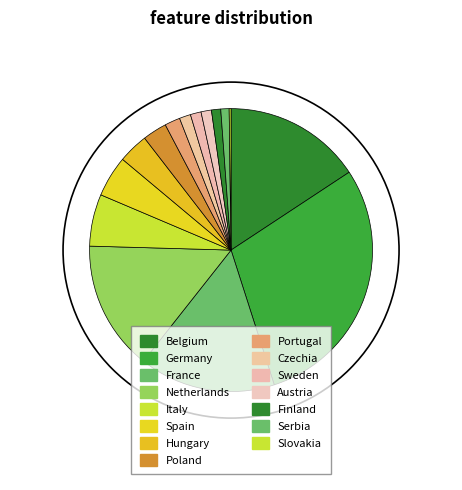

To the nearest percent, what is the difference between the France and Finland slice percentages?

15%